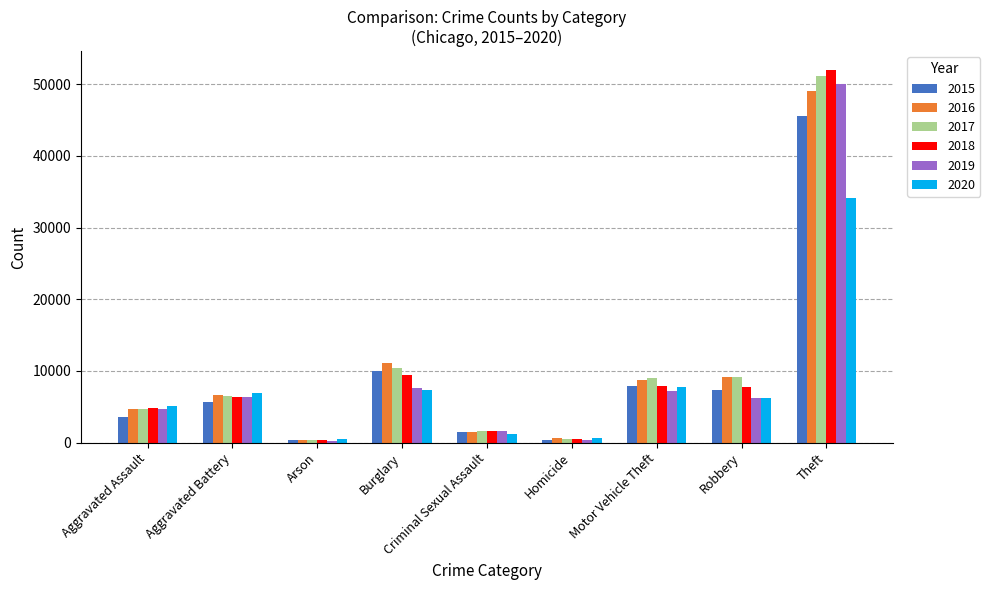

What is the label of the 4th bar from the right?

Homicide